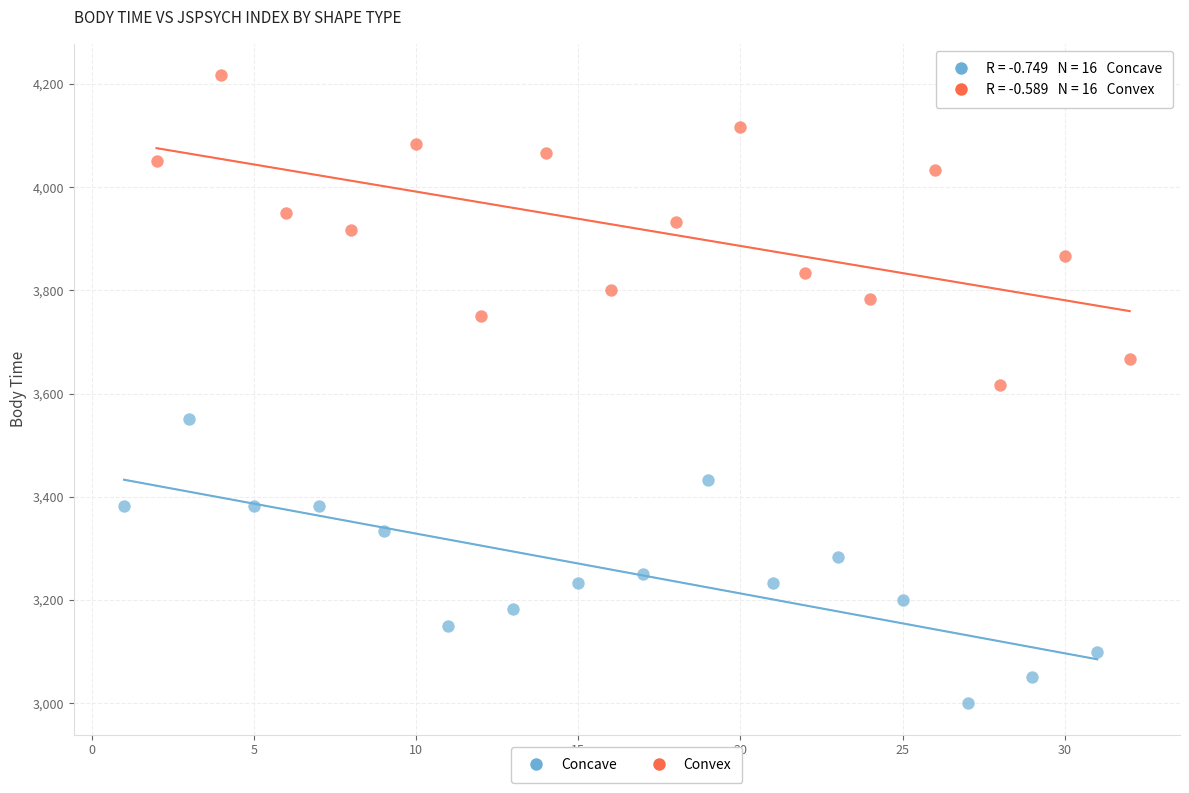

Which series contains the lowest Y value?

Concave